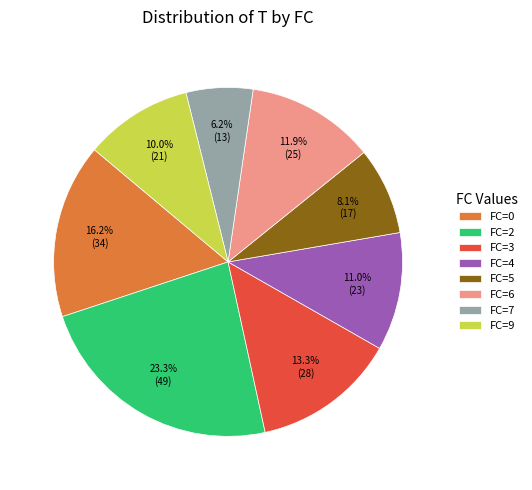

What is the largest slice in the pie chart?

FC=2